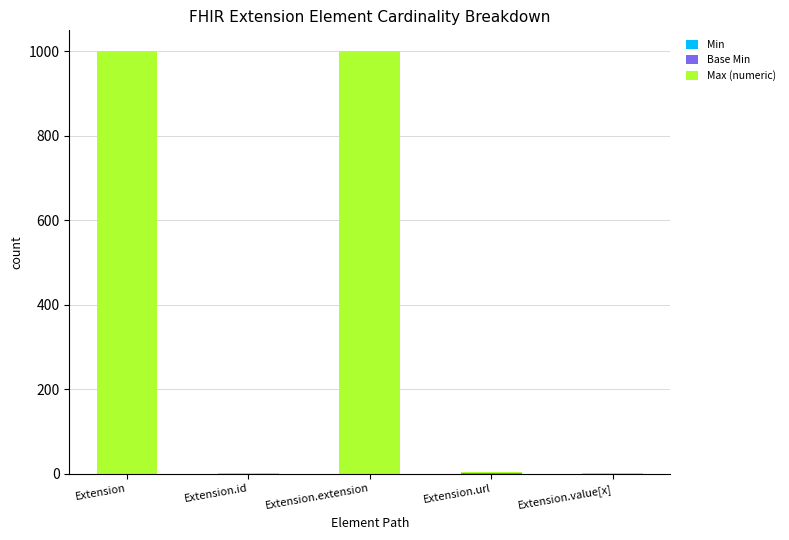

What is the total value across all series at Extension.extension?

999